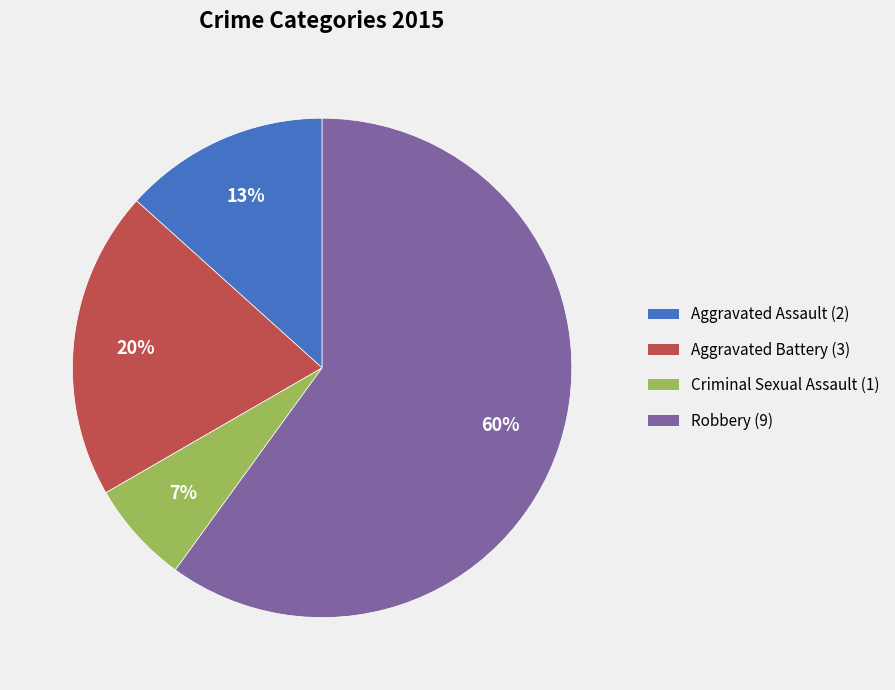

Which slice is the smallest?

Criminal Sexual Assault (1)